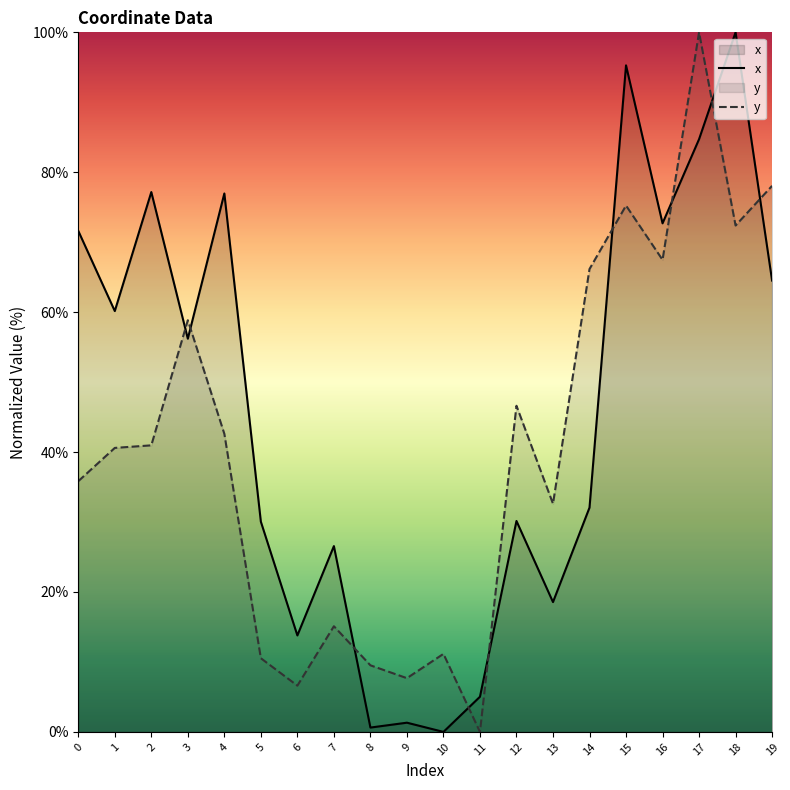

Rank the series at 6 from lowest to highest value.

y, x